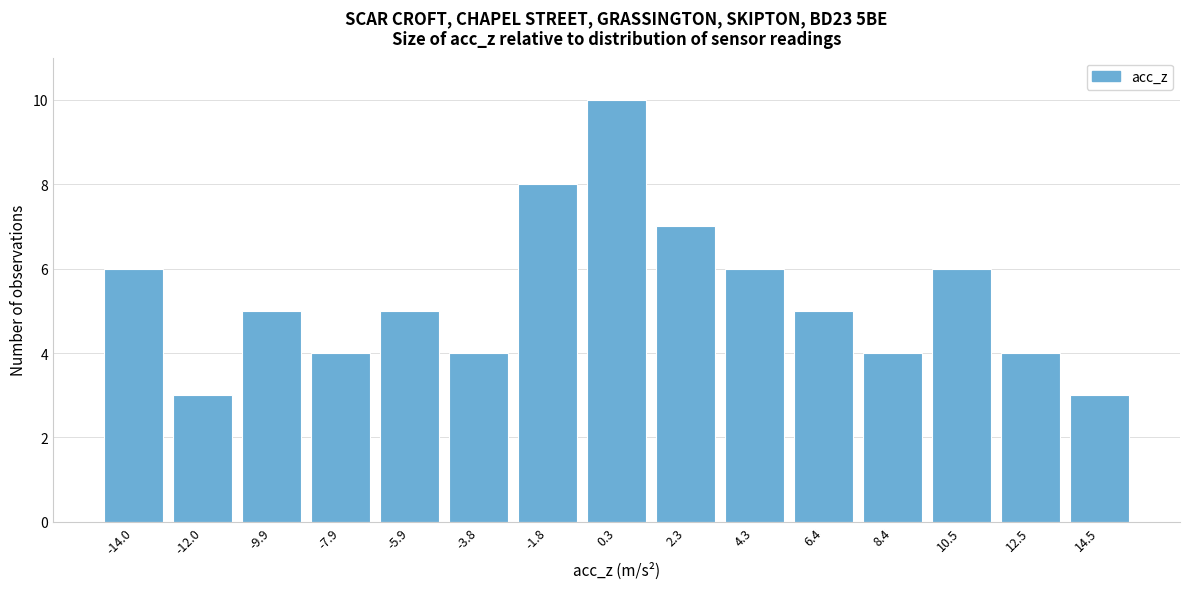

Reading right to left, list all the values displayed in this chart.

3	4	6	4	5	6	7	10	8	4	5	4	5	3	6